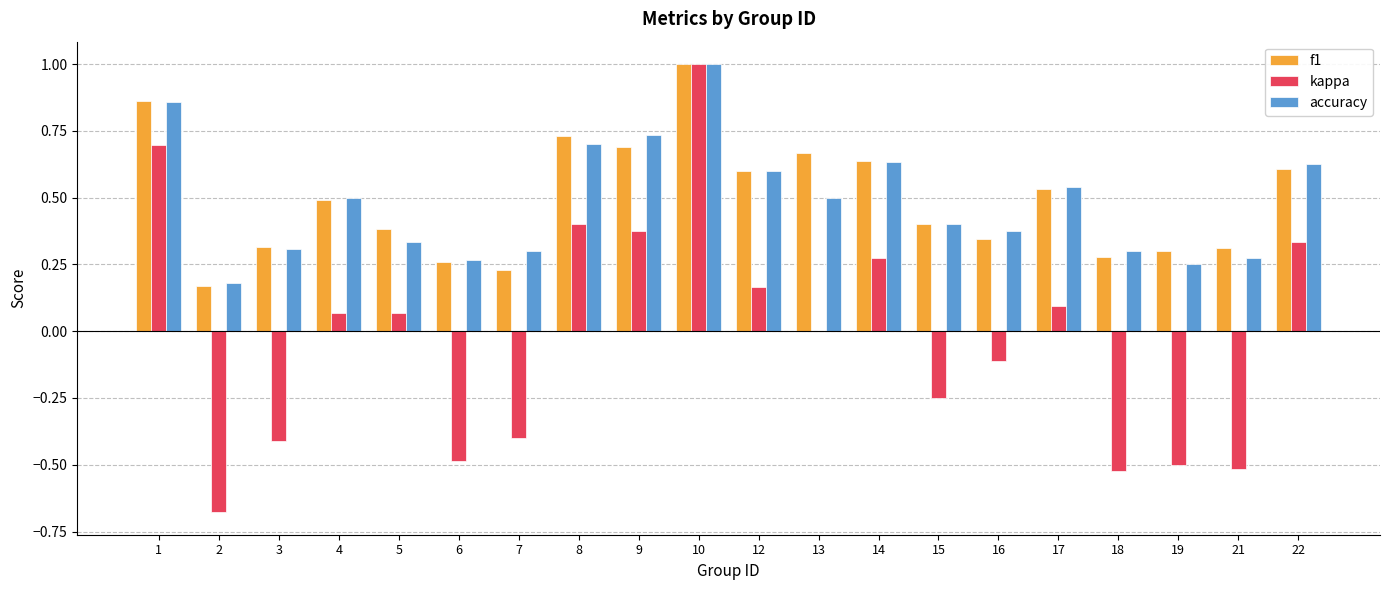

At which category is the sum across all series the highest?

10